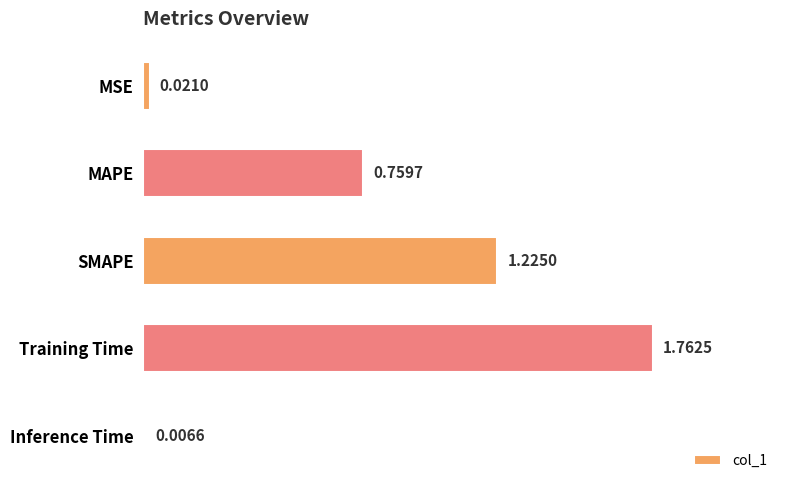

Which has a higher value, MSE or Training Time?

Training Time